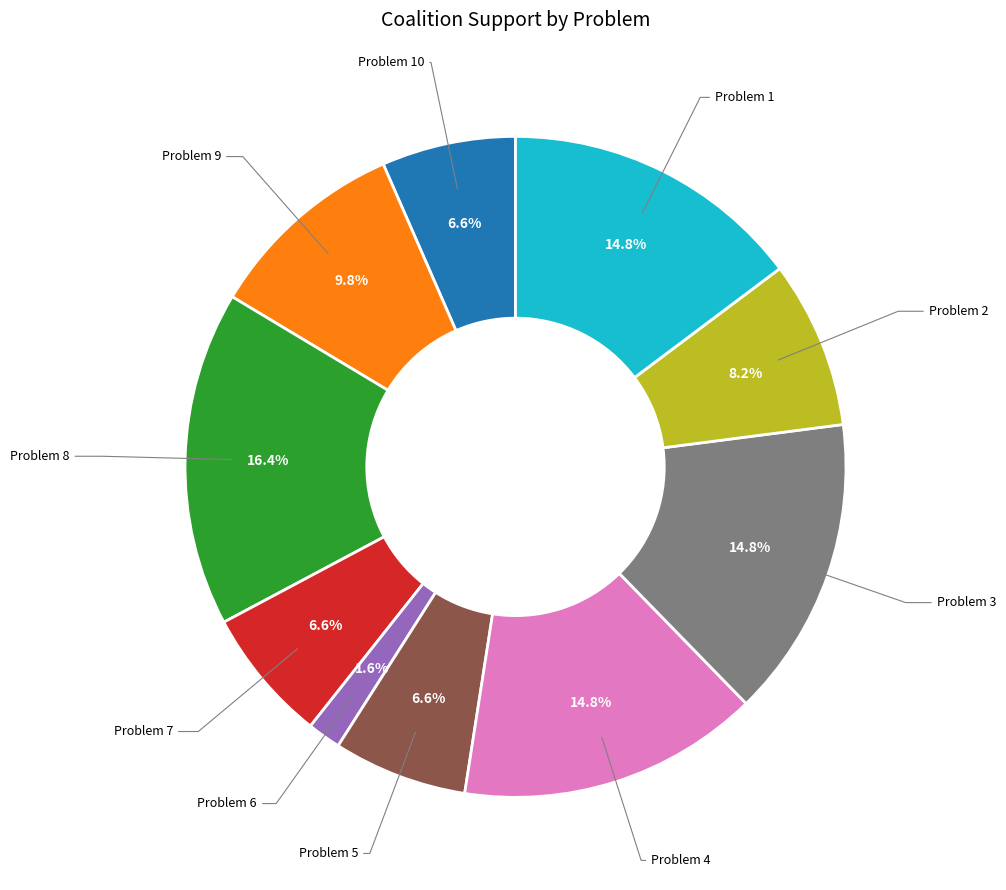

Which has a higher value, Problem 8 or Problem 6?

Problem 8